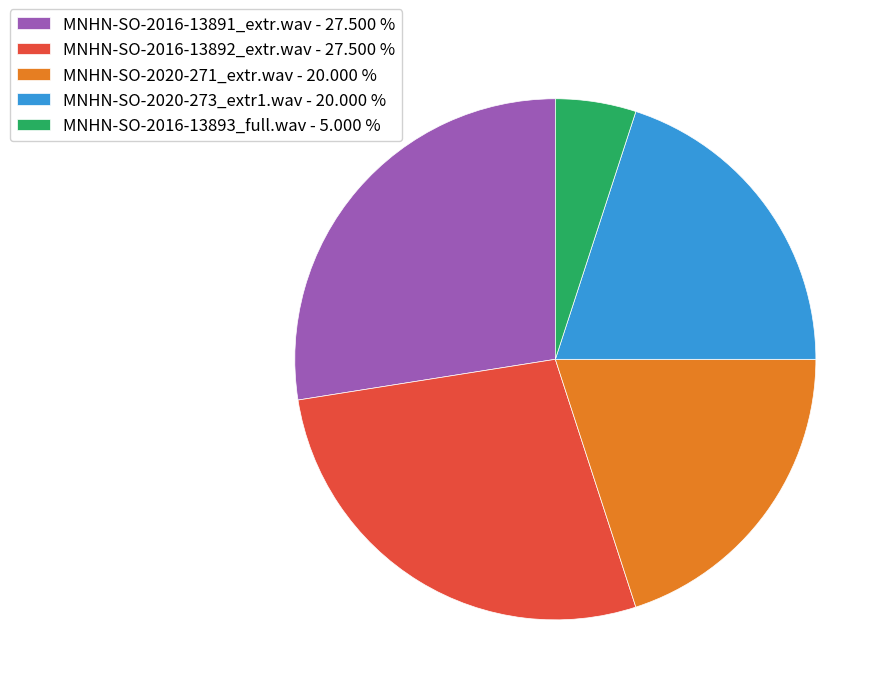

Does MNHN-SO-2016-13892_extr.wav - 27.500 % represent more than half of the total?

No